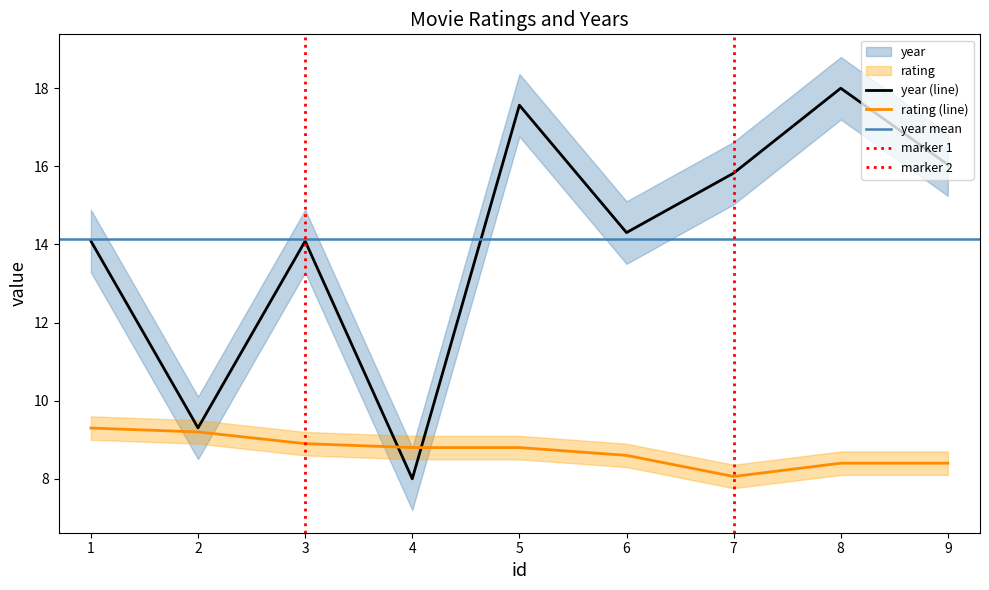

Which series ends up on top after the final intersection of rating and year?

year